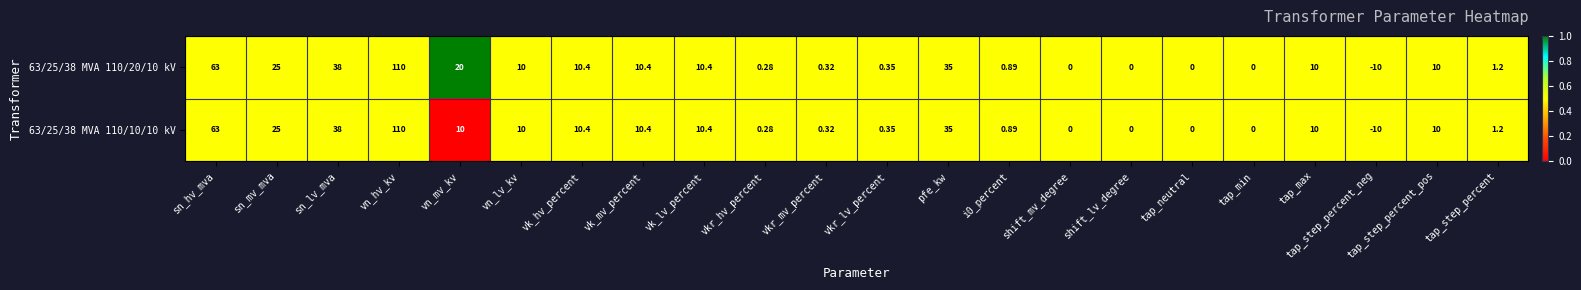

Which label corresponds to the largest value in the chart?

vn_hv_kv